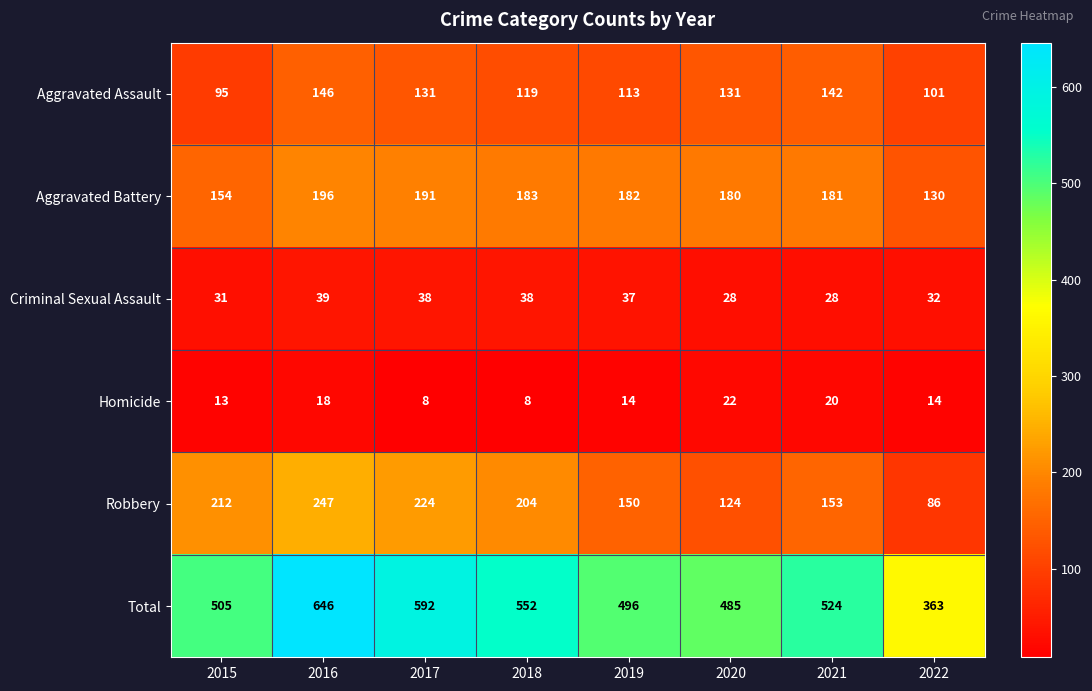

What is the difference between the maximum and minimum values in the Robbery series?

161